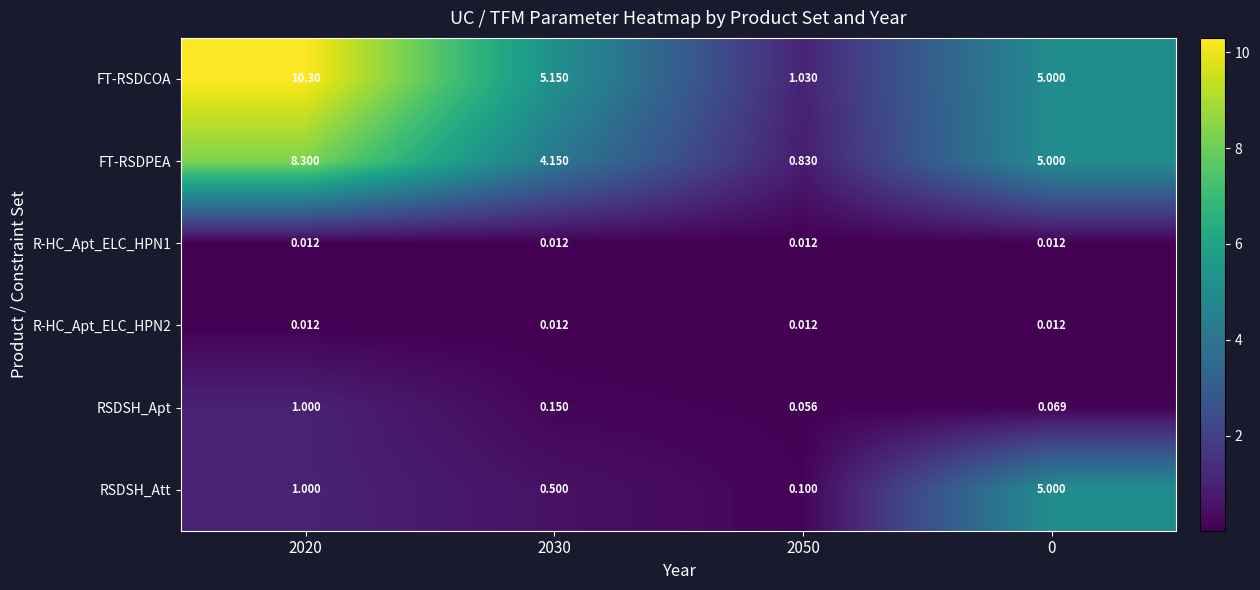

Which series has the largest range (max minus min)?

FT-RSDCOA